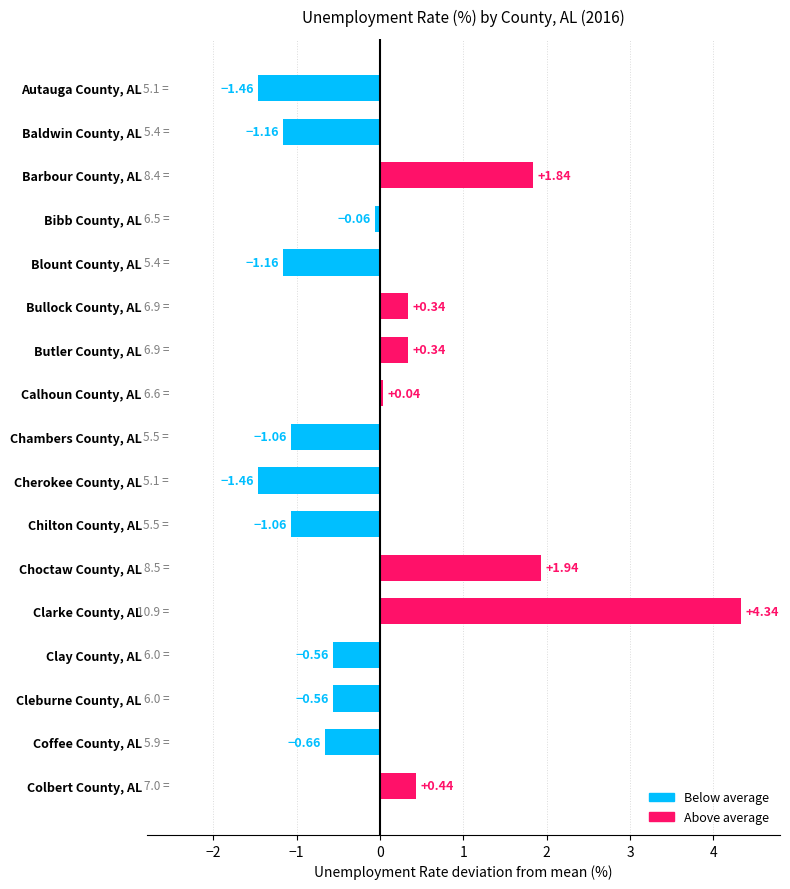

Which has a higher value, Coffee County, AL or Butler County, AL?

Butler County, AL